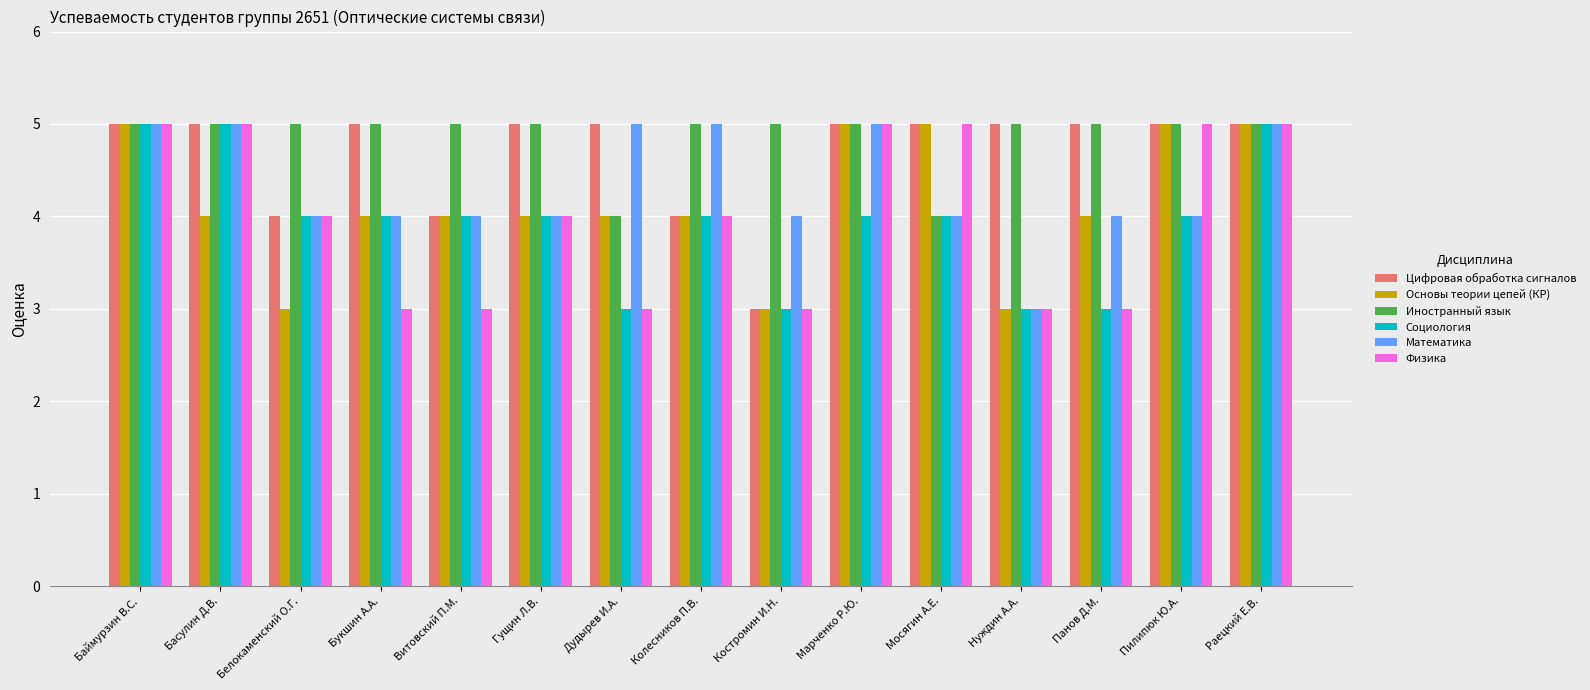

The value of Социология at Дудырев И.А. is 3. True or false?

True